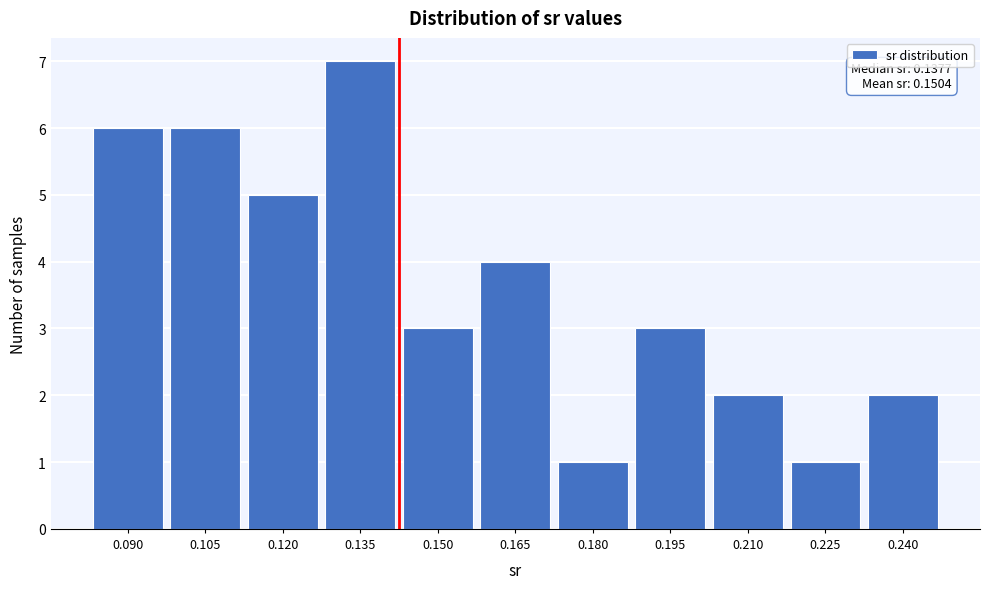

Reading right to left, what are all the values shown in this chart?

0.240=2	0.225=1	0.210=2	0.195=3	0.180=1	0.165=4	0.150=3	0.135=7	0.120=5	0.105=6	0.090=6